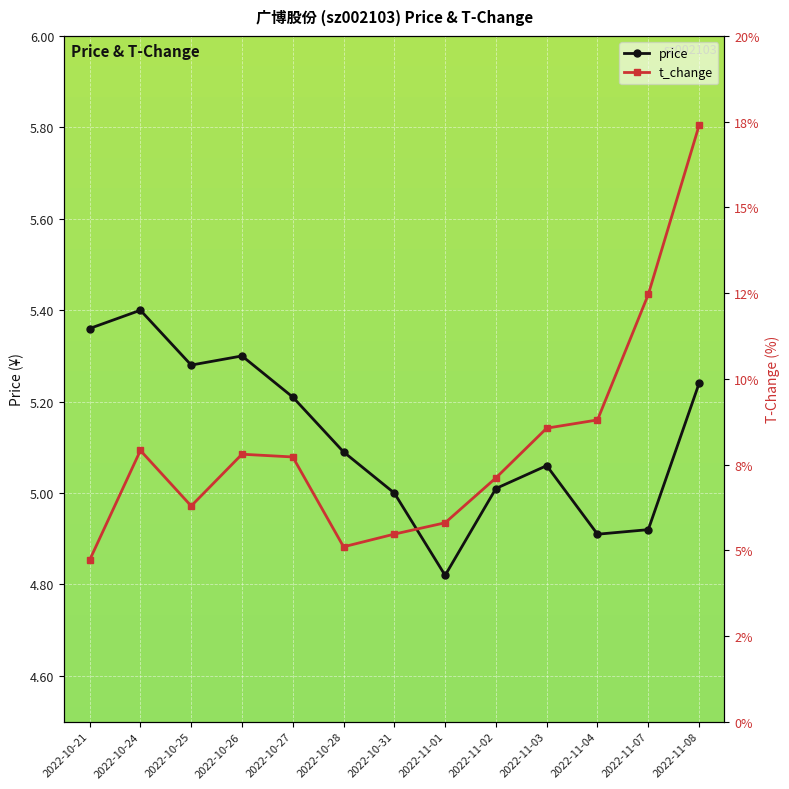

Reading left to right, extract all data points from this chart.

price: 2022-10-21=5.4	2022-10-24=5.4	2022-10-25=5.3	2022-10-26=5.3	2022-10-27=5.2	2022-10-28=5.1	2022-10-31=5.0	2022-11-01=4.8	2022-11-02=5.0	2022-11-03=5.1	2022-11-04=4.9	2022-11-07=4.9	2022-11-08=5.2
t_change: 2022-10-21=4.7	2022-10-24=7.9	2022-10-25=6.3	2022-10-26=7.8	2022-10-27=7.7	2022-10-28=5.1	2022-10-31=5.5	2022-11-01=5.8	2022-11-02=7.1	2022-11-03=8.6	2022-11-04=8.8	2022-11-07=12.5	2022-11-08=17.4